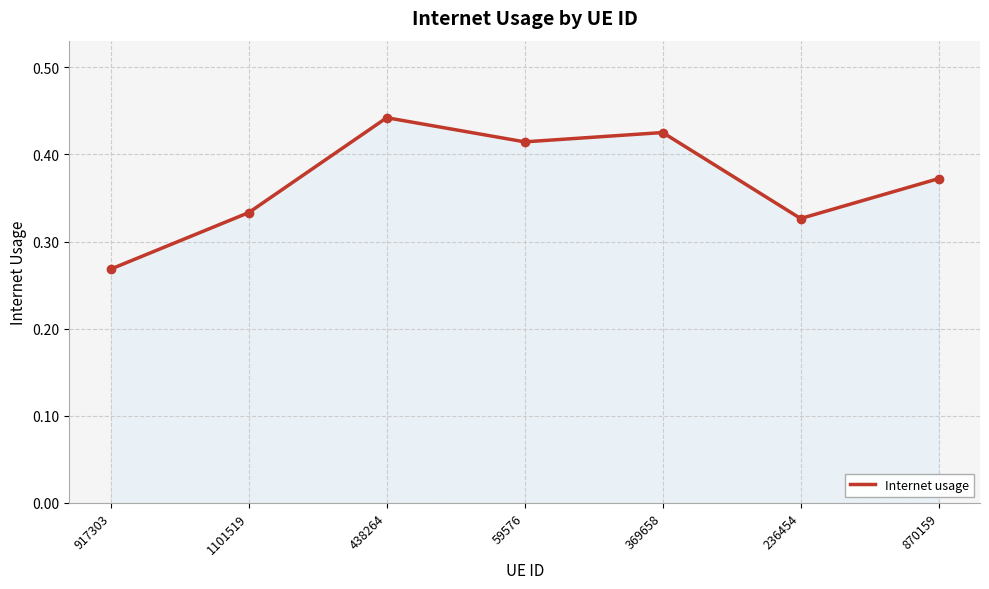

Rank the categories by value from highest to lowest.

438264, 369658, 59576, 870159, 1101519, 236454, 917303